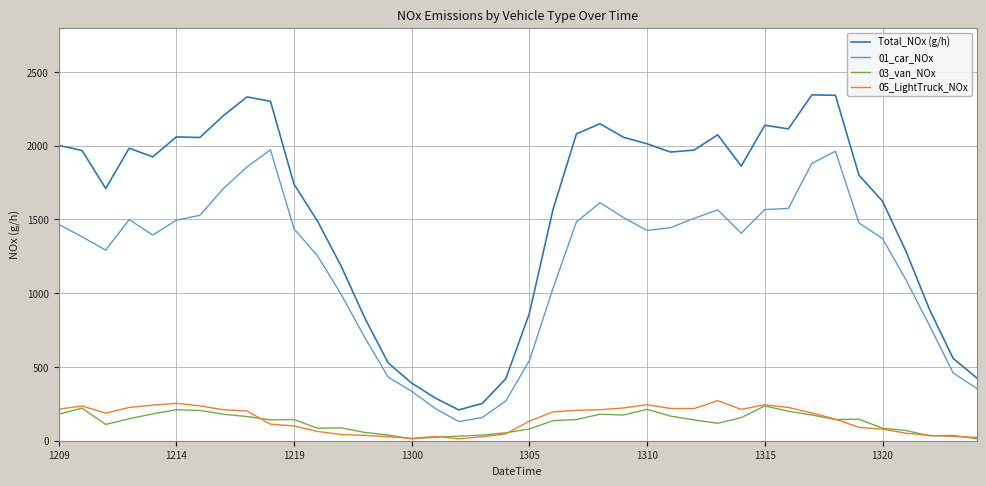

Which series has the widest spread of values?

Total_NOx (g/h)